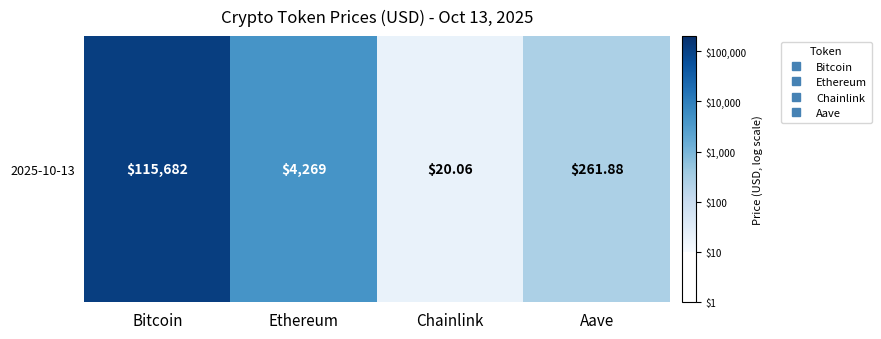

What is the smallest value displayed?

1.3